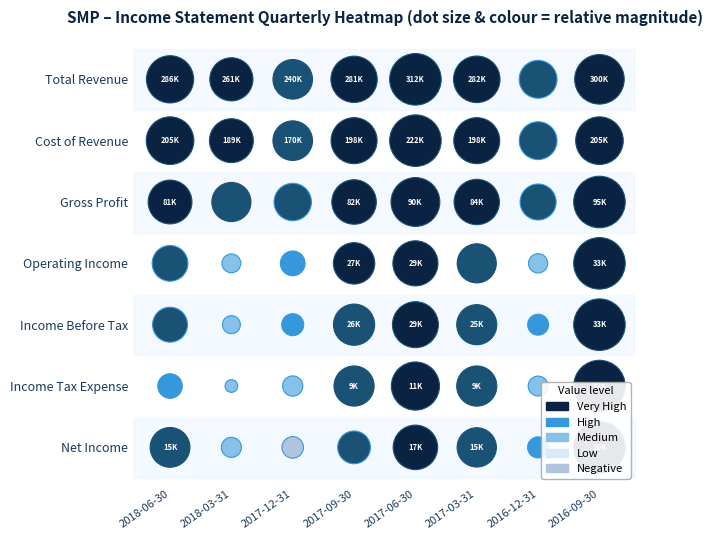

What is the difference between the maximum and minimum values in the Income Tax Expense series?

9200